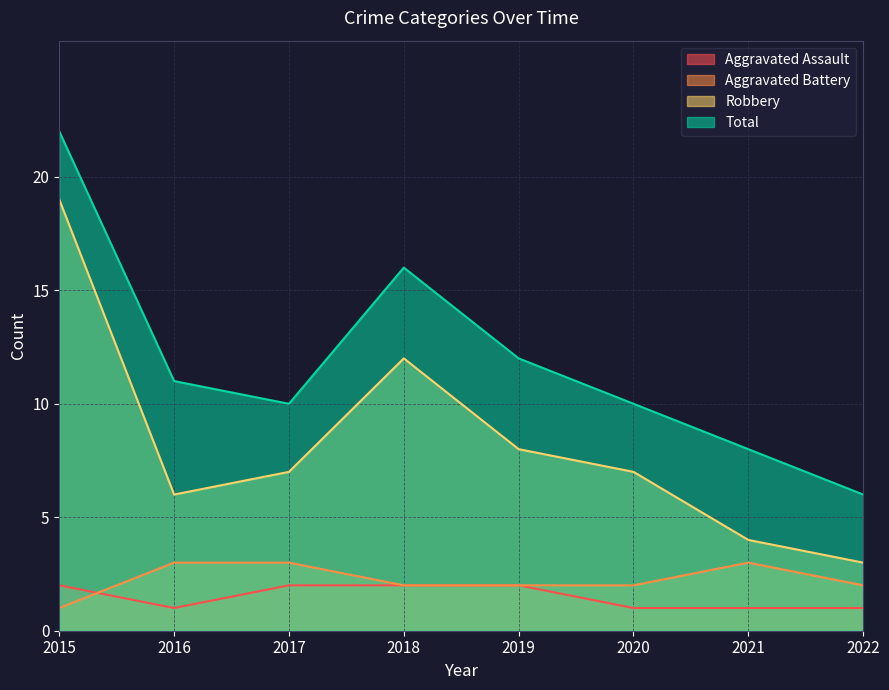

What is the average value of the Total series?

12